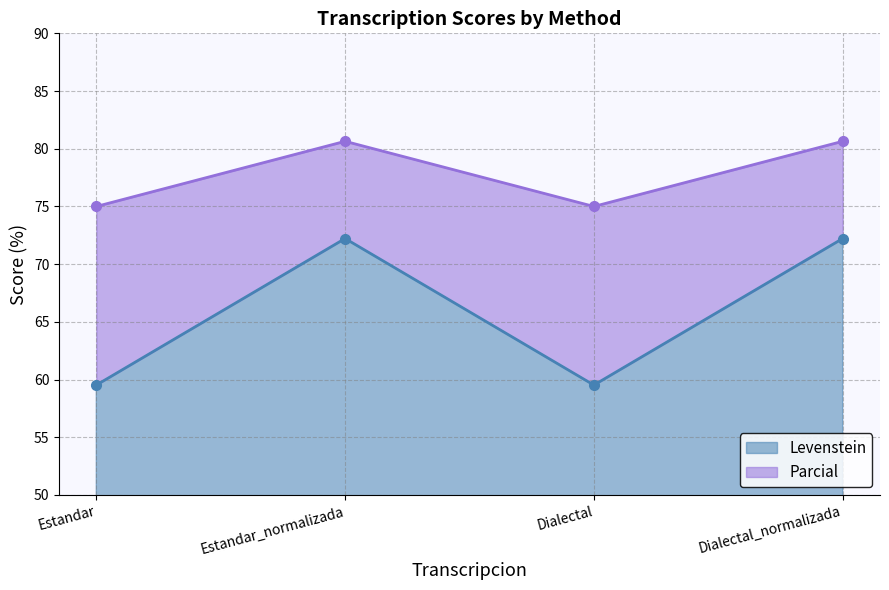

Does the chart display data point markers on the line(s)?

Yes